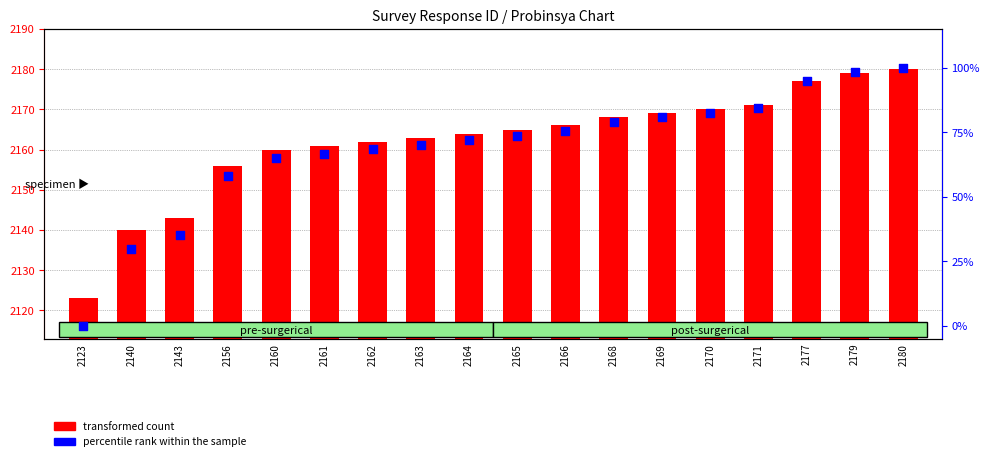

At which category is the sum across all series the highest?

2180